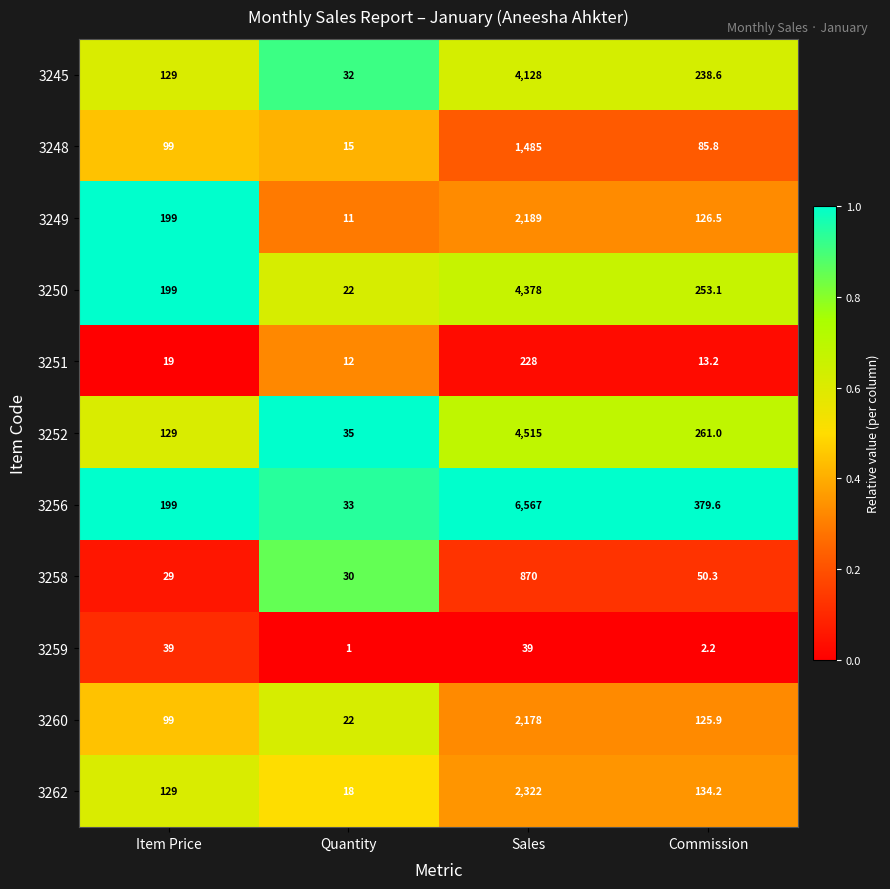

List the series in order of their peak value, highest first.

3256, 3252, 3250, 3245, 3262, 3249, 3260, 3248, 3258, 3251, 3259